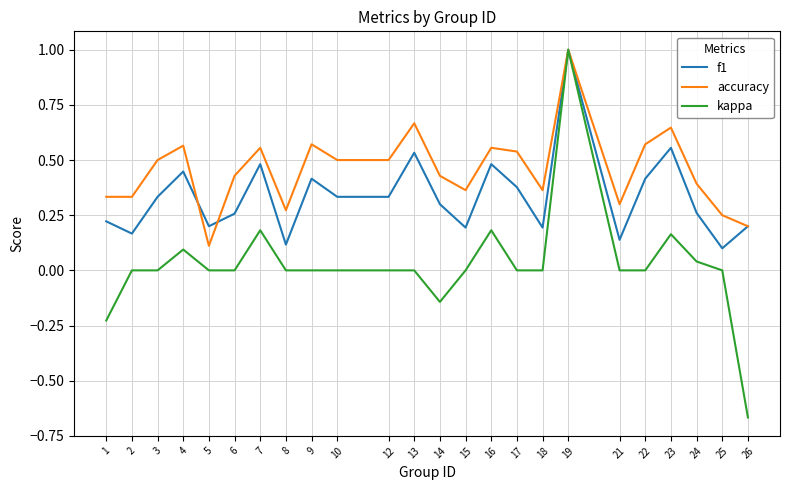

Which category has the lowest value across all series?

26